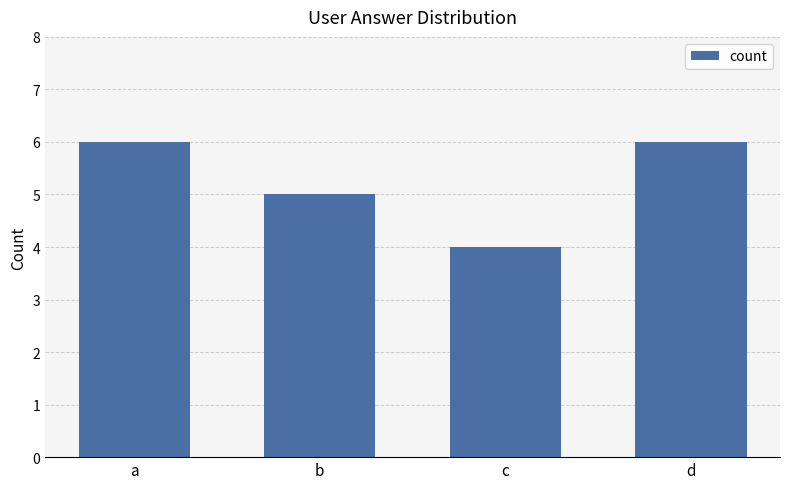

What is the difference between the values at d and b?

1